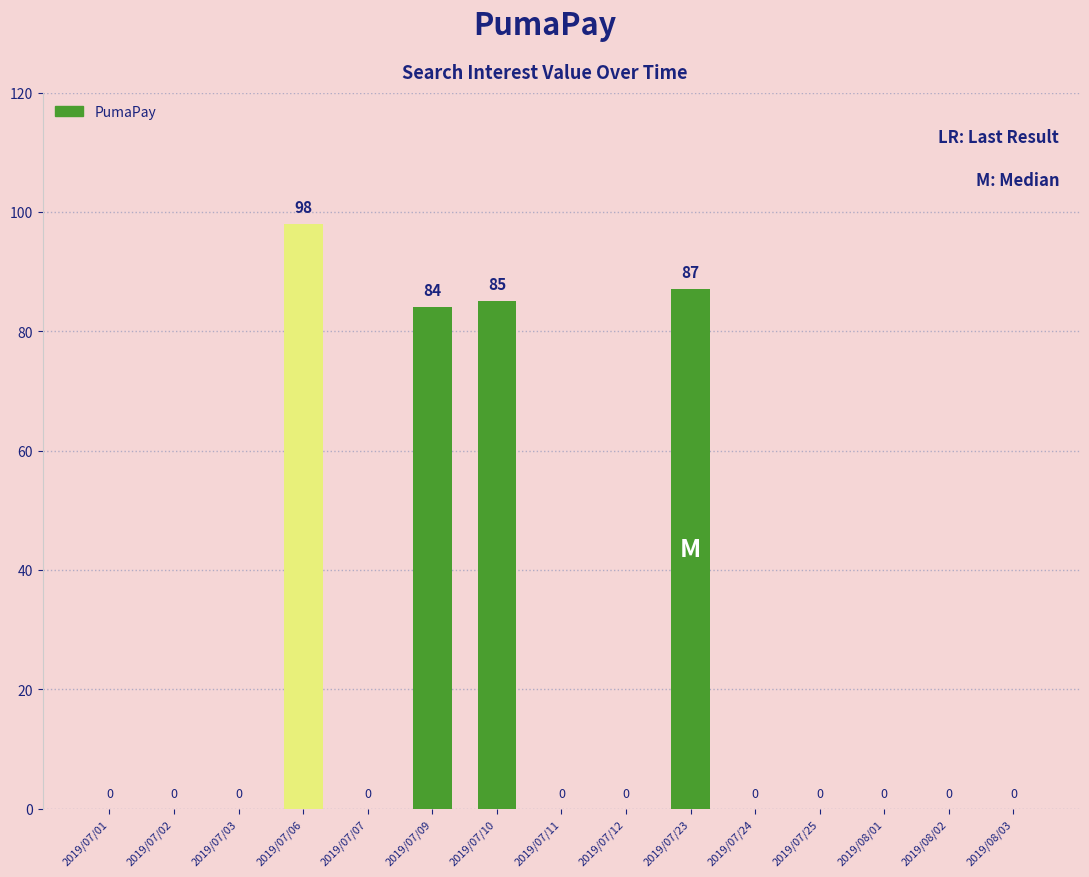

Reading left to right, list all the values displayed in this chart.

2019/07/01=0	2019/07/02=0	2019/07/03=0	2019/07/06=98	2019/07/07=0	2019/07/09=84	2019/07/10=85	2019/07/11=0	2019/07/12=0	2019/07/23=87	2019/07/24=0	2019/07/25=0	2019/08/01=0	2019/08/02=0	2019/08/03=0